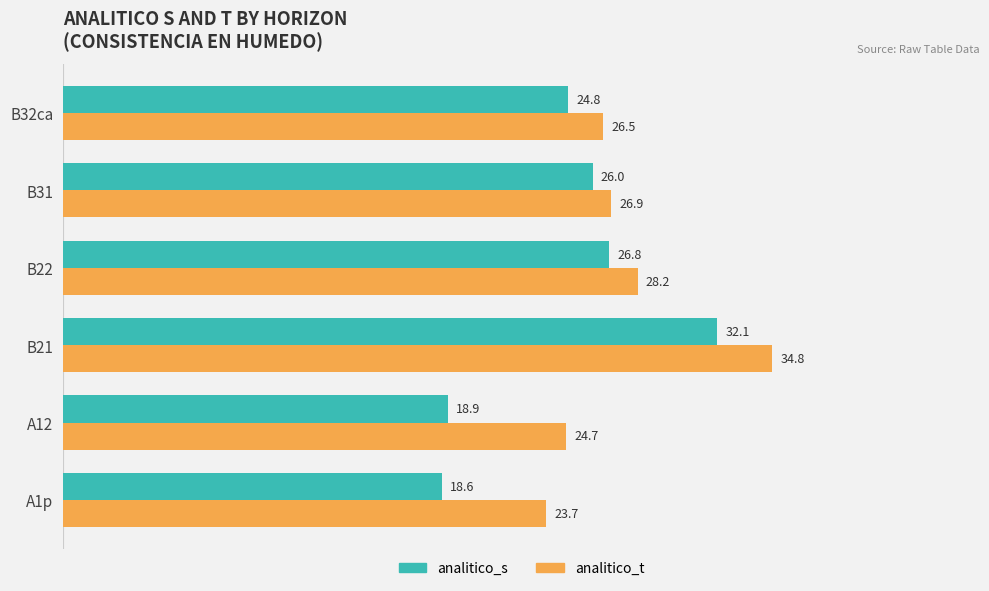

What is the spread (max minus min) of values at A12?

5.8